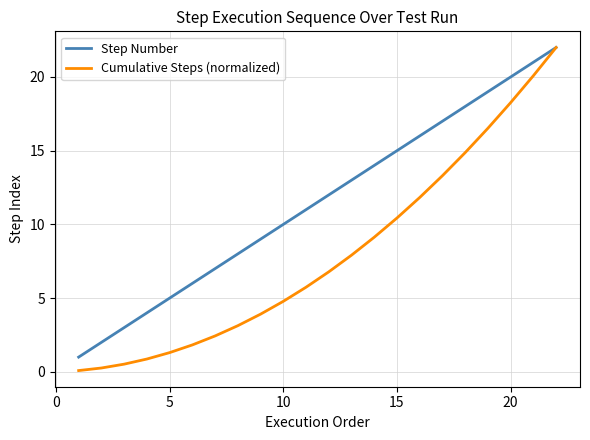

Which series has the largest total across all categories?

Step Number